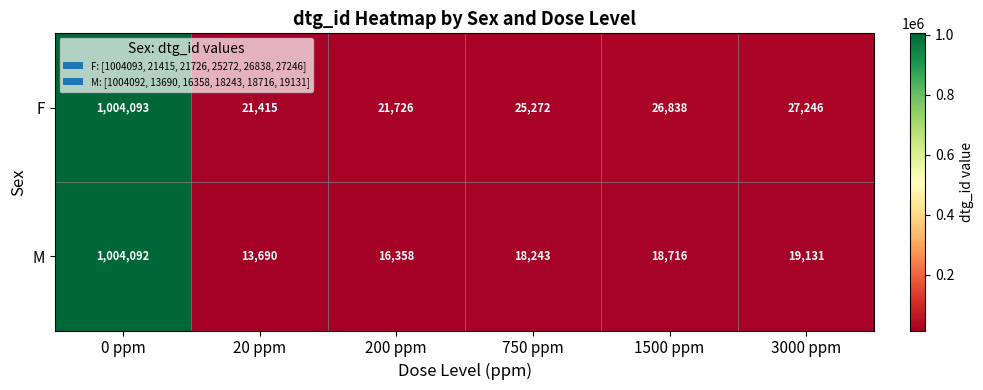

True or false: F has a value of 25272 at 750 ppm.

True